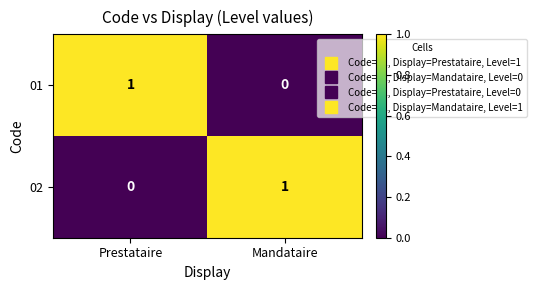

Is the value of 01 at Prestataire greater than the value of 02 at Prestataire?

Yes